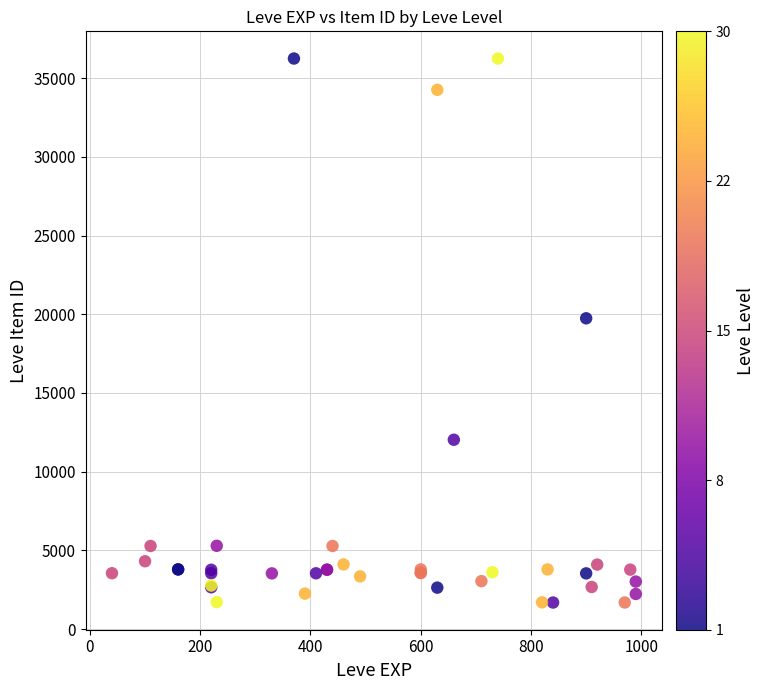

What Y value in the scatter plot is closest to 18967?

19744